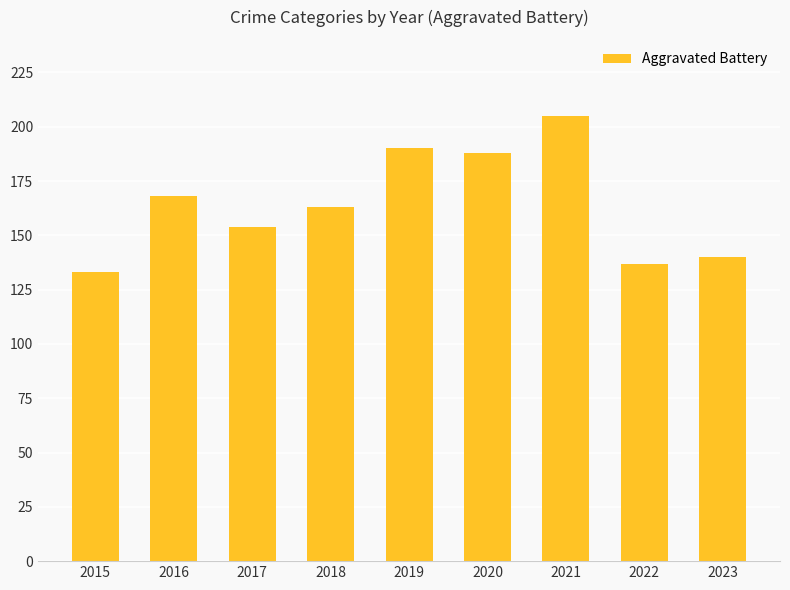

What is the difference between the values at 2016 and 2019?

22